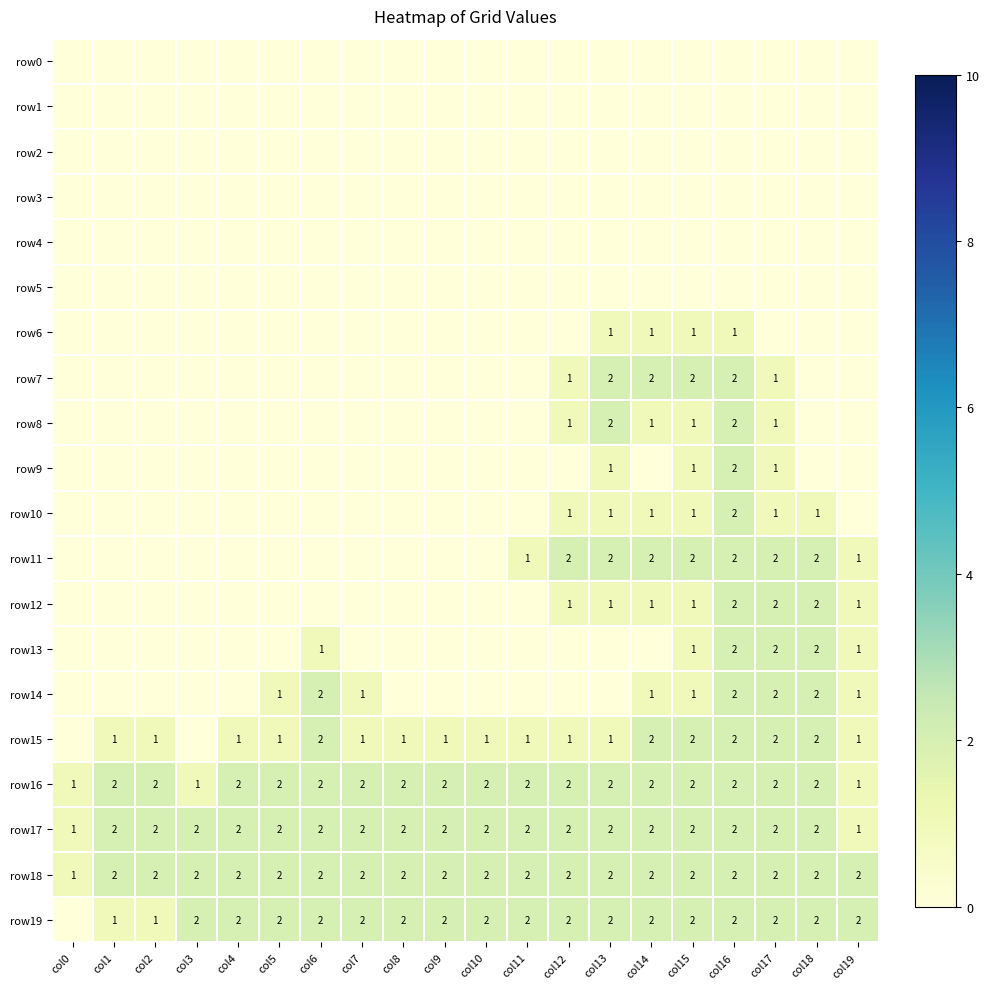

What is the sum of the row11 values at col18 and col19?

3